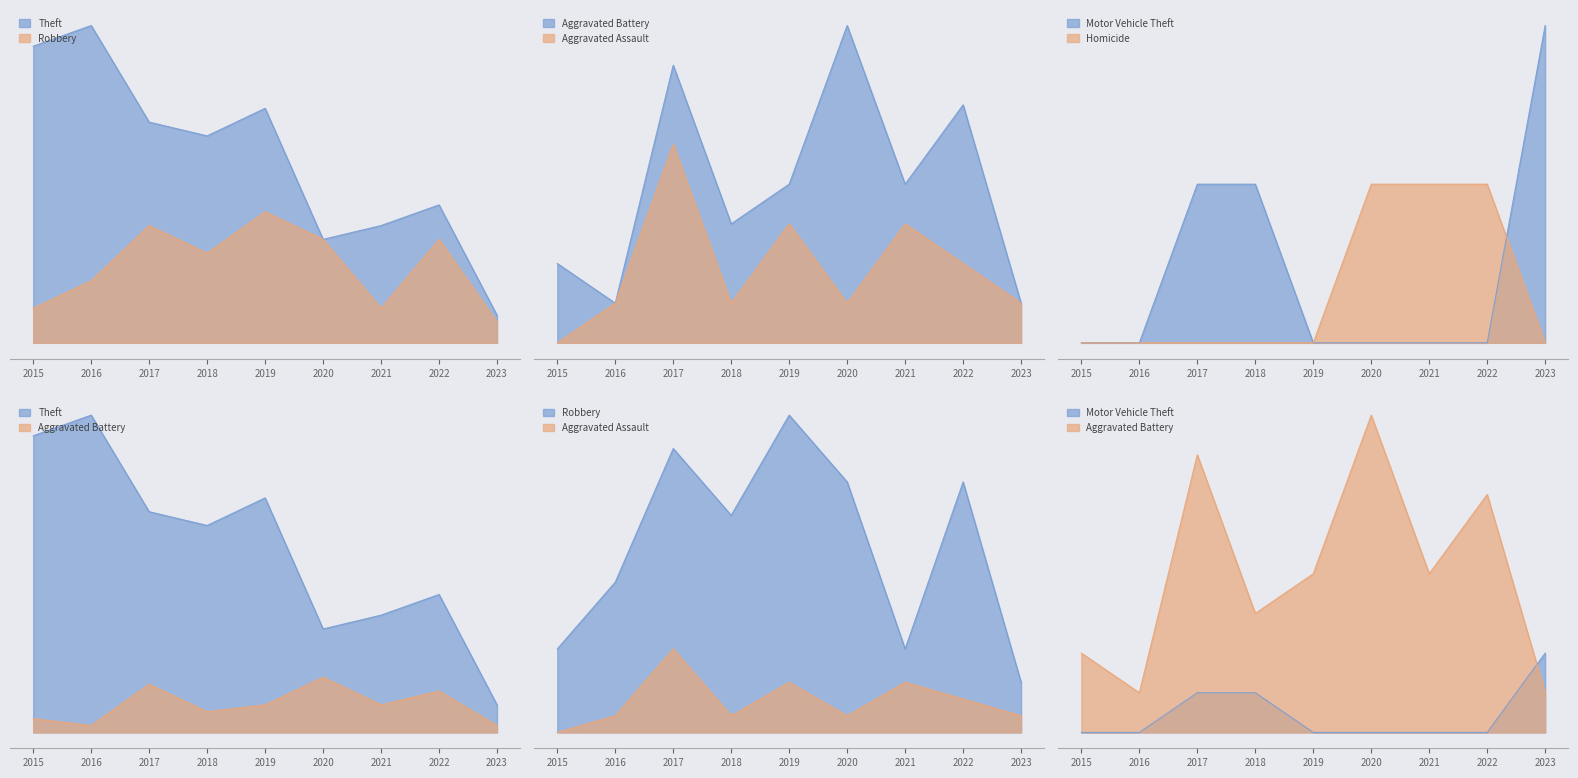

What is the difference between the Aggravated Battery values at 2018 and 2020?

5